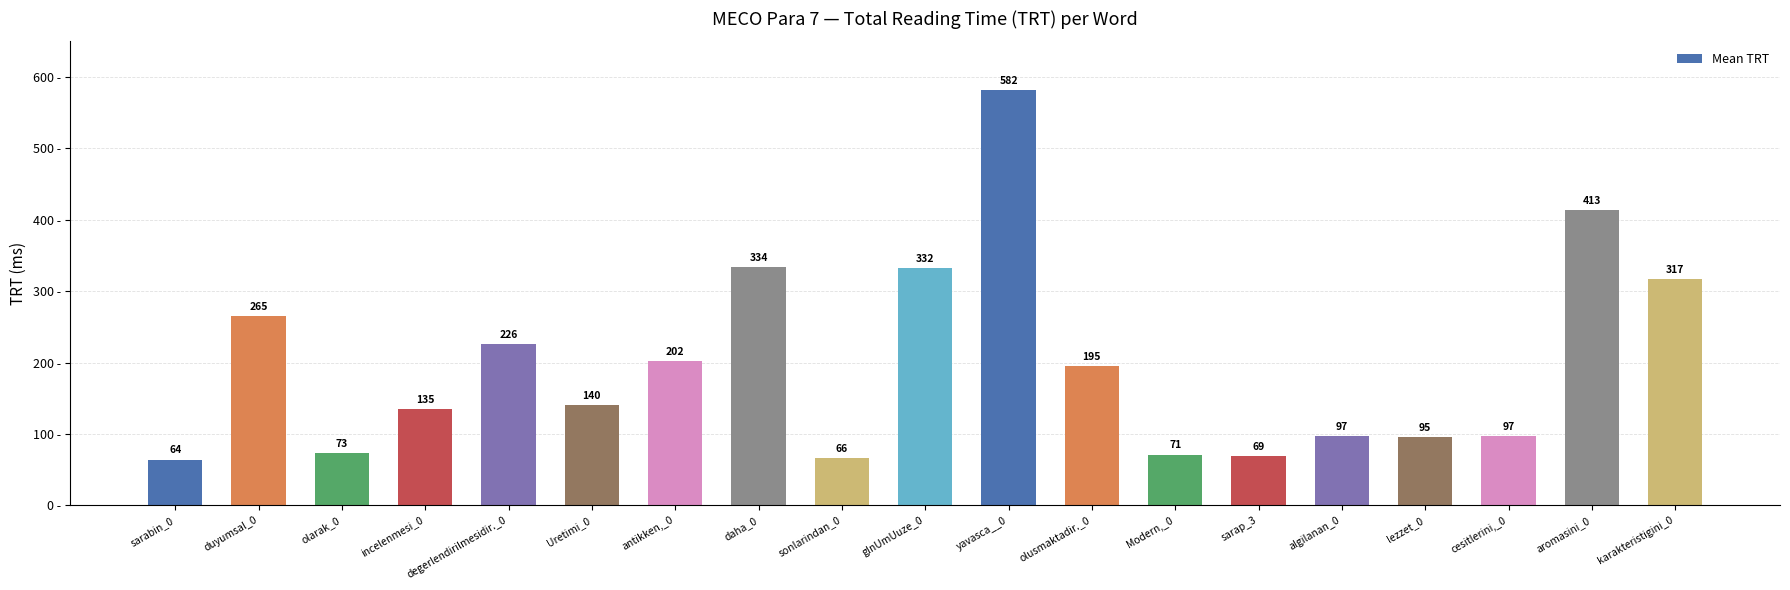

What is the label of the 17th bar from the left?

cesitlerini,_0